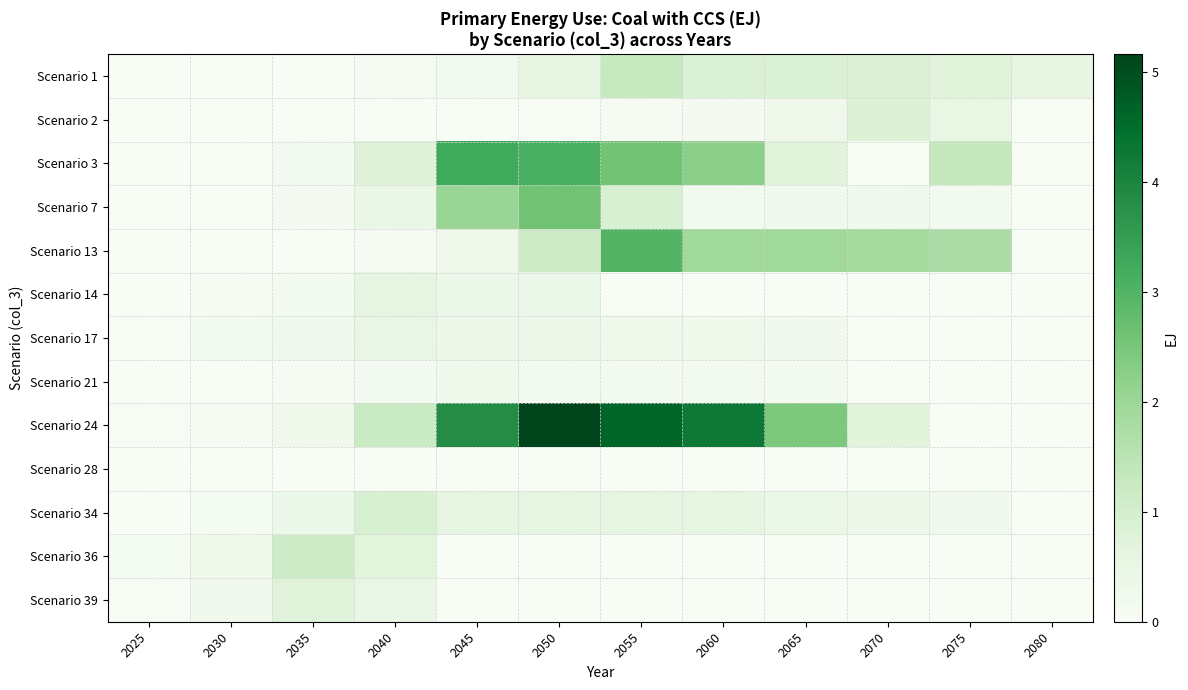

Rank the series by their maximum value, from lowest to highest.

Scenario 28, Scenario 21, Scenario 17, Scenario 14, Scenario 39, Scenario 2, Scenario 34, Scenario 36, Scenario 1, Scenario 7, Scenario 13, Scenario 3, Scenario 24